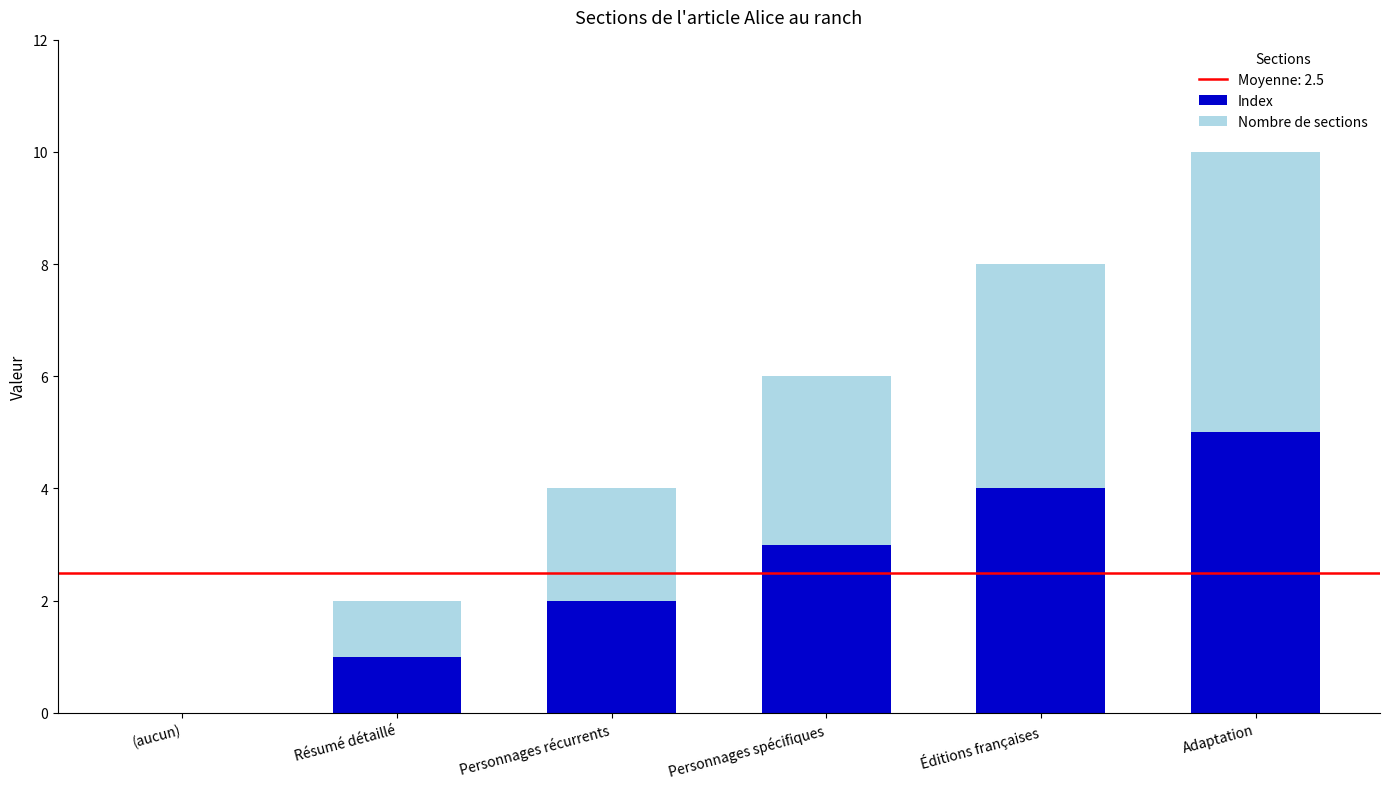

Are the bars horizontal?

No